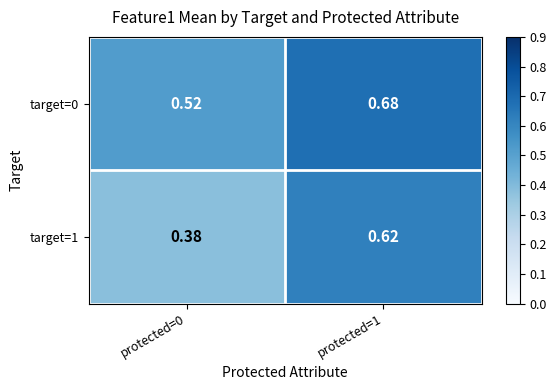

Is the value of target=0 at protected=0 greater than the value of target=1 at protected=1?

No